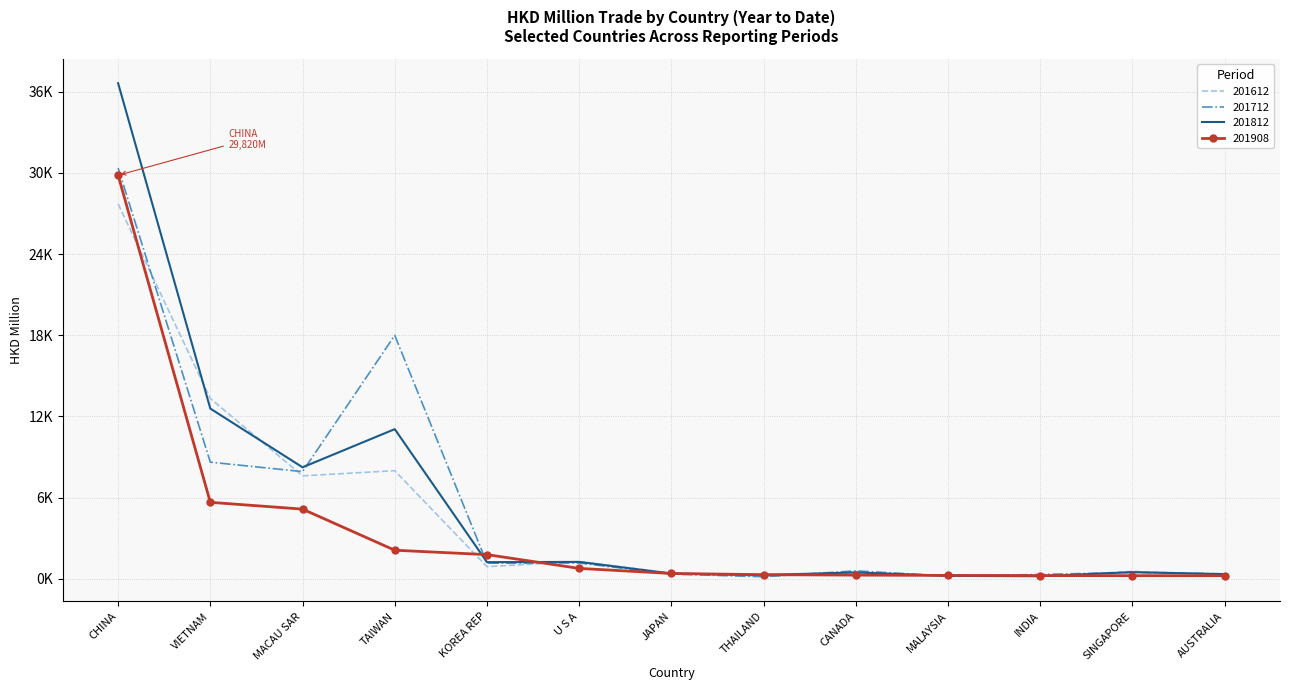

What is the average value of the 201908 series?

3634.1